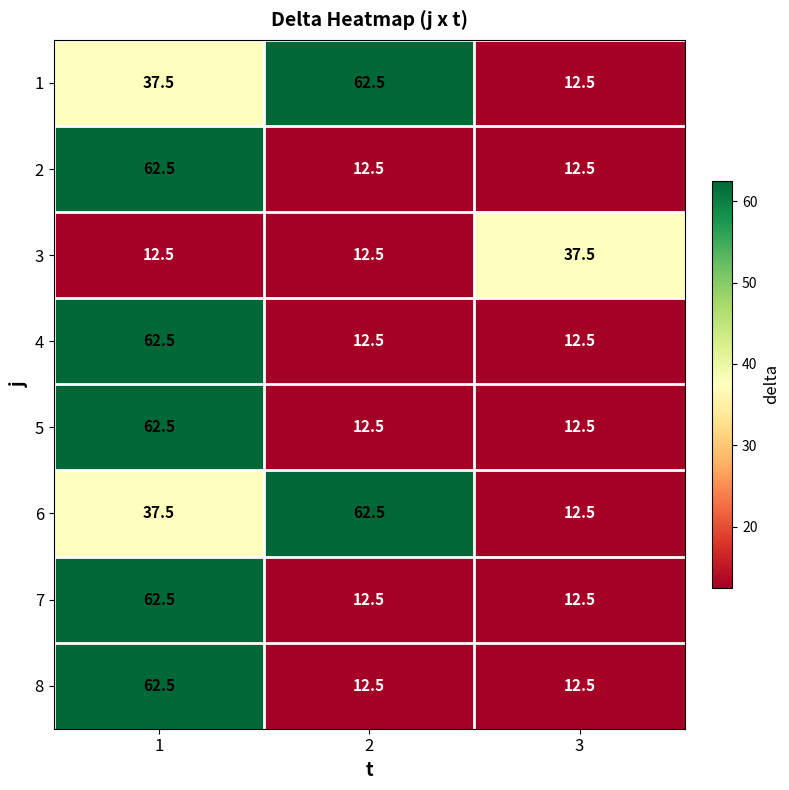

What is the total value across all series at 1?

400.0